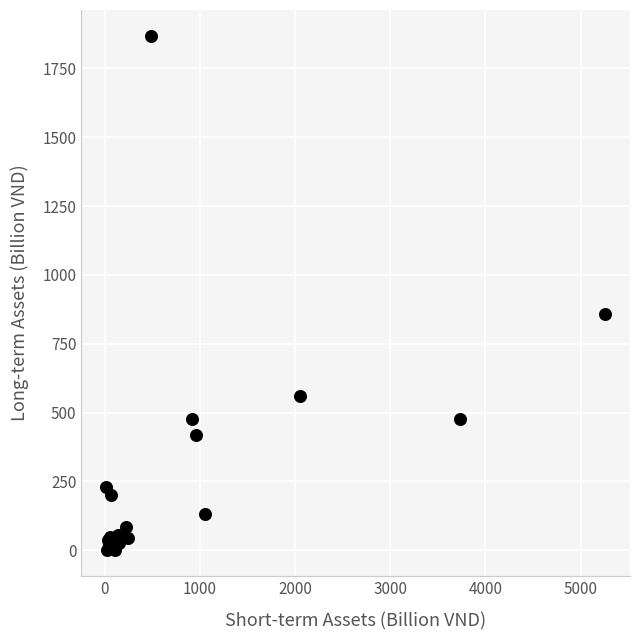

What Y value in the scatter plot is closest to 934?

858.8